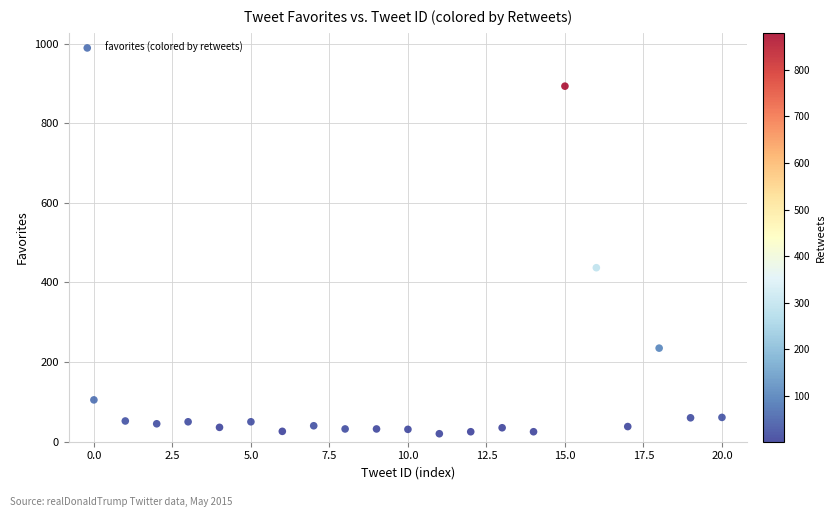

What Y value in the scatter plot is closest to 456?

437